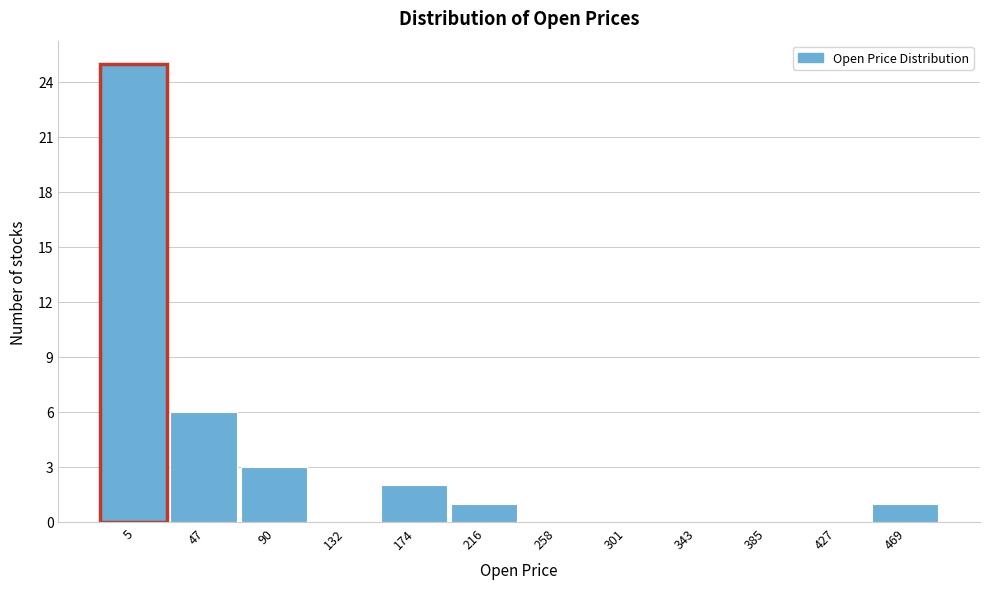

Reading left to right, extract all data points from this chart.

5=25	47=6	90=3	132=0	174=2	216=1	258=0	301=0	343=0	385=0	427=0	469=1